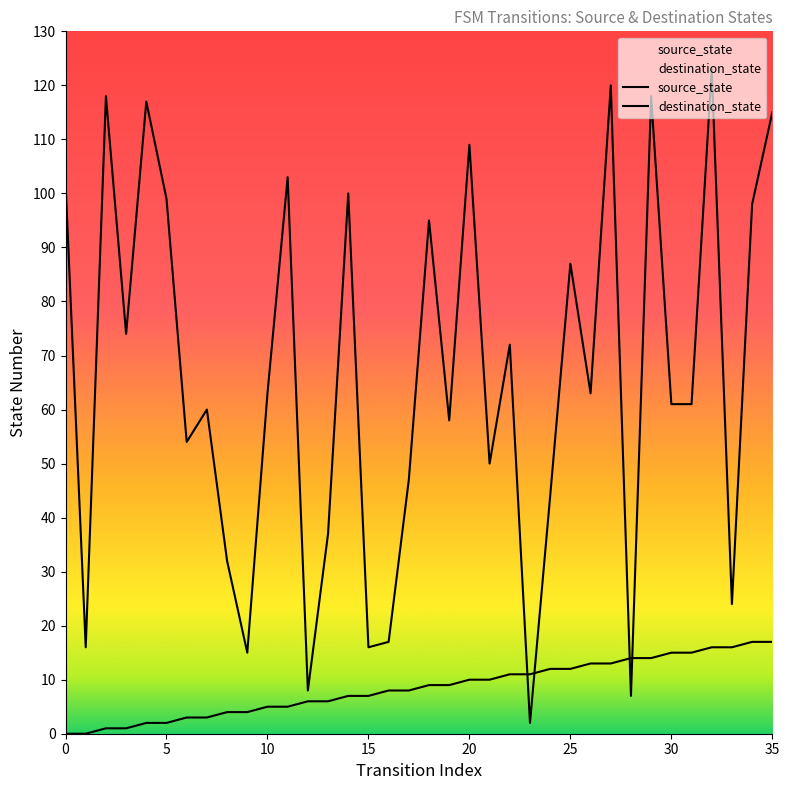

What is the label of the 27th point from the right?

9